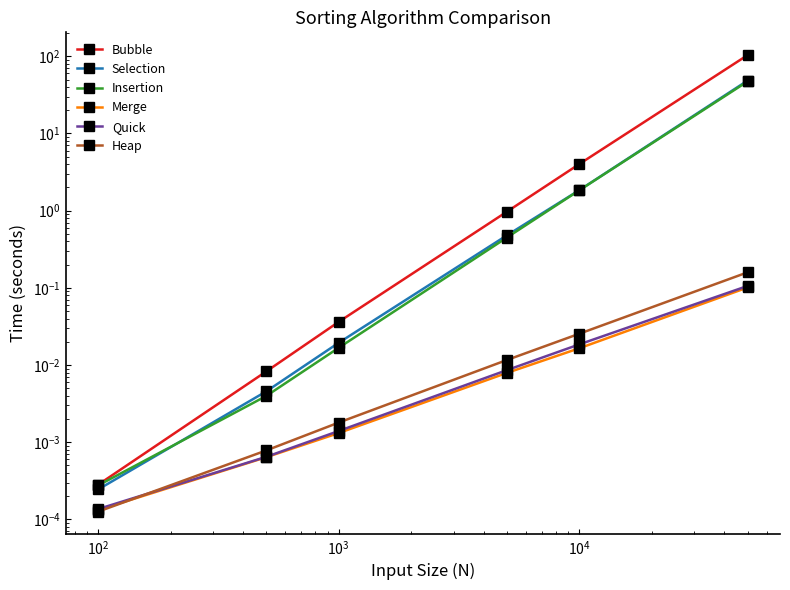

Where is Insertion nearest to the value 23?

$\mathdefault{10^{4}}$